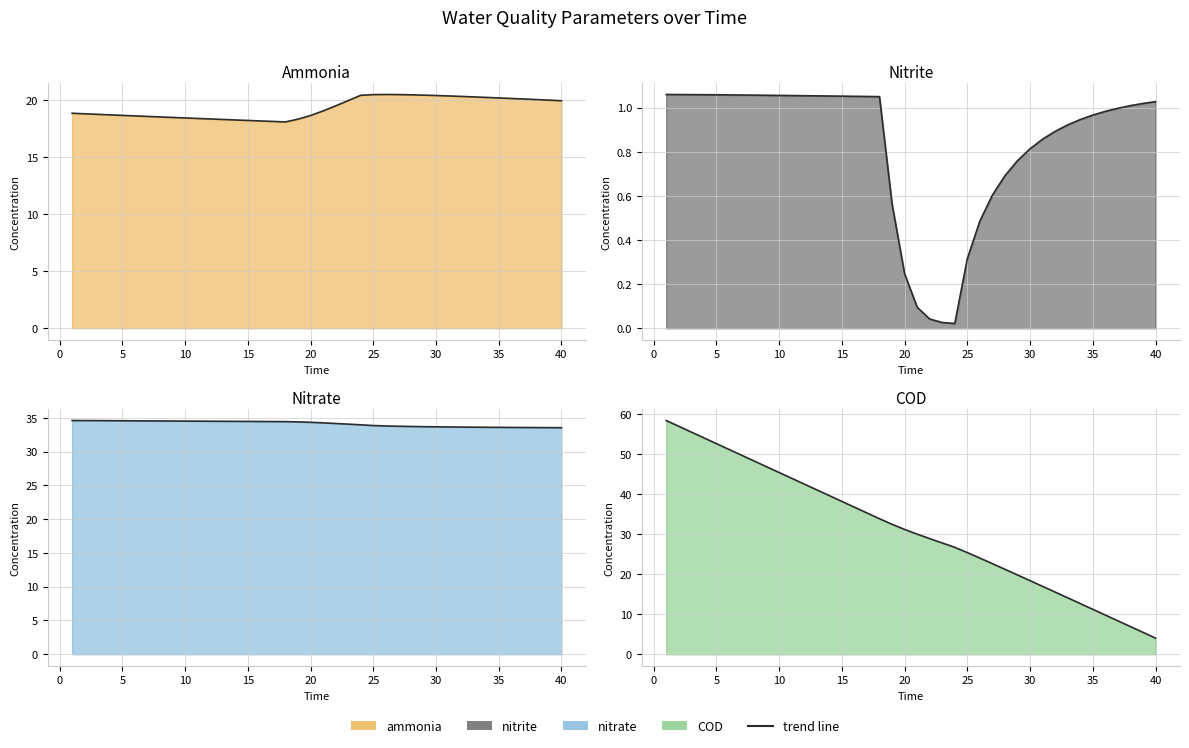

Does the chart have visible grid lines?

Yes